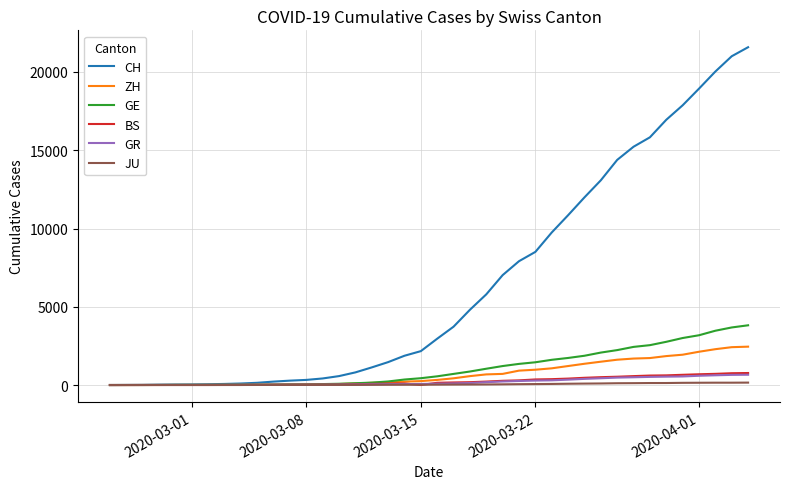

Which series has the widest spread of values?

CH